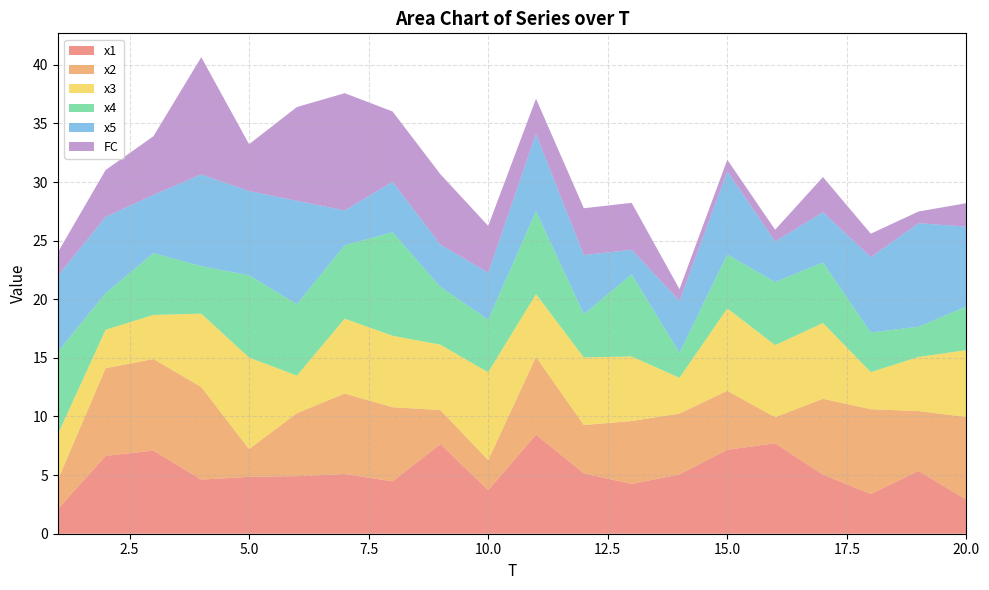

Reading left to right, list all the values displayed in this chart.

x1: 1=2.1	2=6.6	3=7.1	4=4.6	5=4.9	6=4.9	7=5.1	8=4.5	9=7.6	10=3.7	11=8.5	12=5.1	13=4.2	14=5.1	15=7.2	16=7.7	17=5.0	18=3.4	19=5.4	20=2.9
x2: 1=2.5	2=7.5	3=7.8	4=7.9	5=2.4	6=5.4	7=6.9	8=6.3	9=2.9	10=2.6	11=6.6	12=4.1	13=5.4	14=5.2	15=5.0	16=2.2	17=6.5	18=7.2	19=5.1	20=7.1
x3: 1=3.9	2=3.3	3=3.8	4=6.3	5=7.8	6=3.2	7=6.4	8=6.1	9=5.6	10=7.5	11=5.4	12=5.8	13=5.5	14=3.1	15=7.0	16=6.2	17=6.5	18=3.2	19=4.6	20=5.7
x4: 1=7.0	2=3.1	3=5.3	4=4.1	5=7.0	6=6.1	7=6.3	8=8.8	9=4.9	10=4.5	11=7.1	12=3.7	13=7.0	14=2.1	15=4.6	16=5.4	17=5.2	18=3.4	19=2.6	20=3.7
x5: 1=6.5	2=6.5	3=5.0	4=7.8	5=7.2	6=8.8	7=3.0	8=4.3	9=3.6	10=4.0	11=6.6	12=5.0	13=2.1	14=4.4	15=7.1	16=3.5	17=4.3	18=6.4	19=8.8	20=6.8
FC: 1=2.0	2=4.0	3=5.0	4=10.0	5=4.0	6=8.0	7=10.0	8=6.0	9=6.0	10=4.0	11=3.0	12=4.0	13=4.0	14=1.0	15=1.0	16=1.0	17=3.0	18=2.0	19=1.0	20=2.0